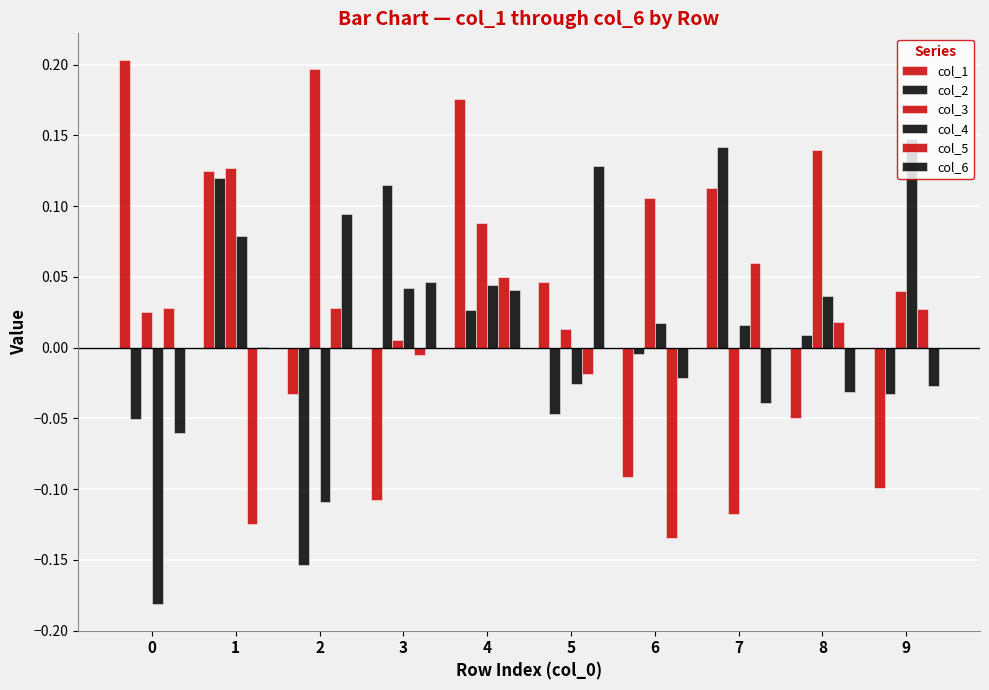

Reading left to right, extract all data points from this chart.

col_1: 0=0.2	1=0.1	2=-0.0	3=-0.1	4=0.2	5=0.0	6=-0.1	7=0.1	8=-0.0	9=-0.1
col_2: 0=-0.1	1=0.1	2=-0.2	3=0.1	4=0.0	5=-0.0	6=-0.0	7=0.1	8=0.0	9=-0.0
col_3: 0=0.0	1=0.1	2=0.2	3=0.0	4=0.1	5=0.0	6=0.1	7=-0.1	8=0.1	9=0.0
col_4: 0=-0.2	1=0.1	2=-0.1	3=0.0	4=0.0	5=-0.0	6=0.0	7=0.0	8=0.0	9=0.1
col_5: 0=0.0	1=-0.1	2=0.0	3=-0.0	4=0.0	5=-0.0	6=-0.1	7=0.1	8=0.0	9=0.0
col_6: 0=-0.1	1=0.0	2=0.1	3=0.0	4=0.0	5=0.1	6=-0.0	7=-0.0	8=-0.0	9=-0.0